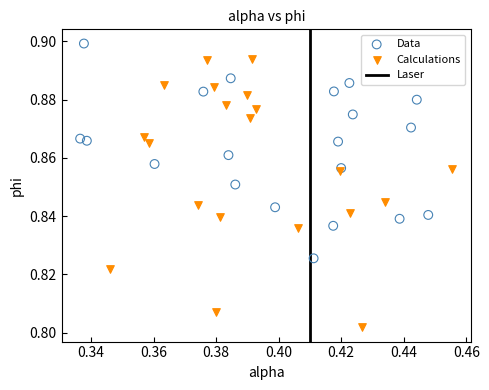

Which series has the widest spread of Y values?

Calculations